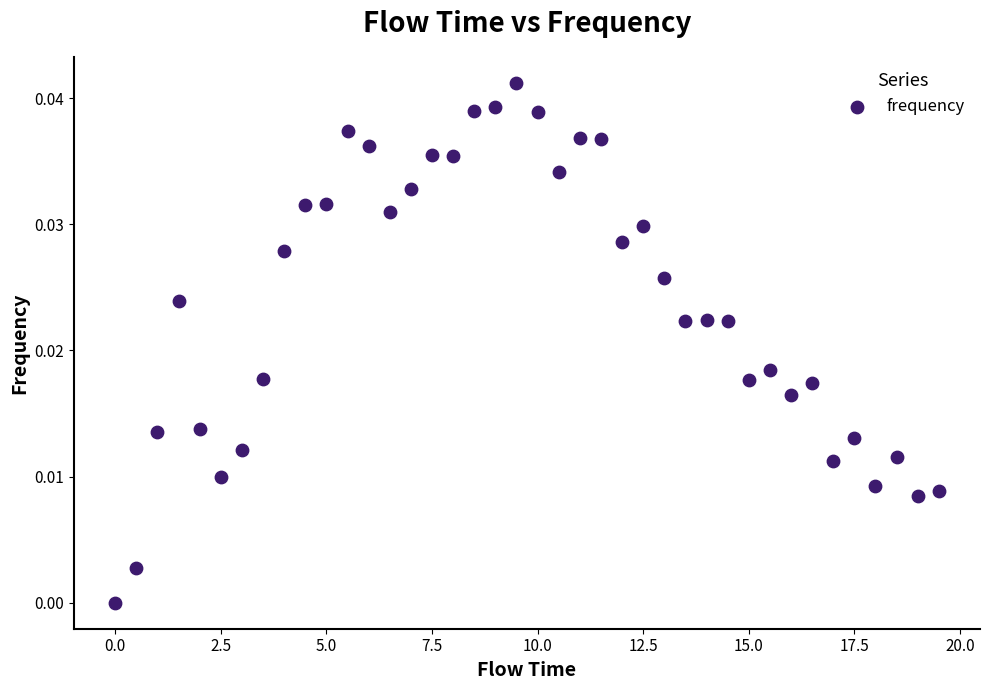

What is the range of X values (max minus min)?

19.5